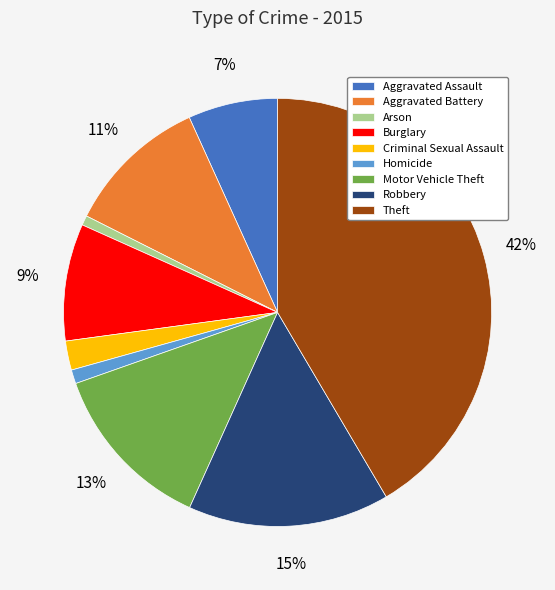

Count the number of slices in the pie.

9